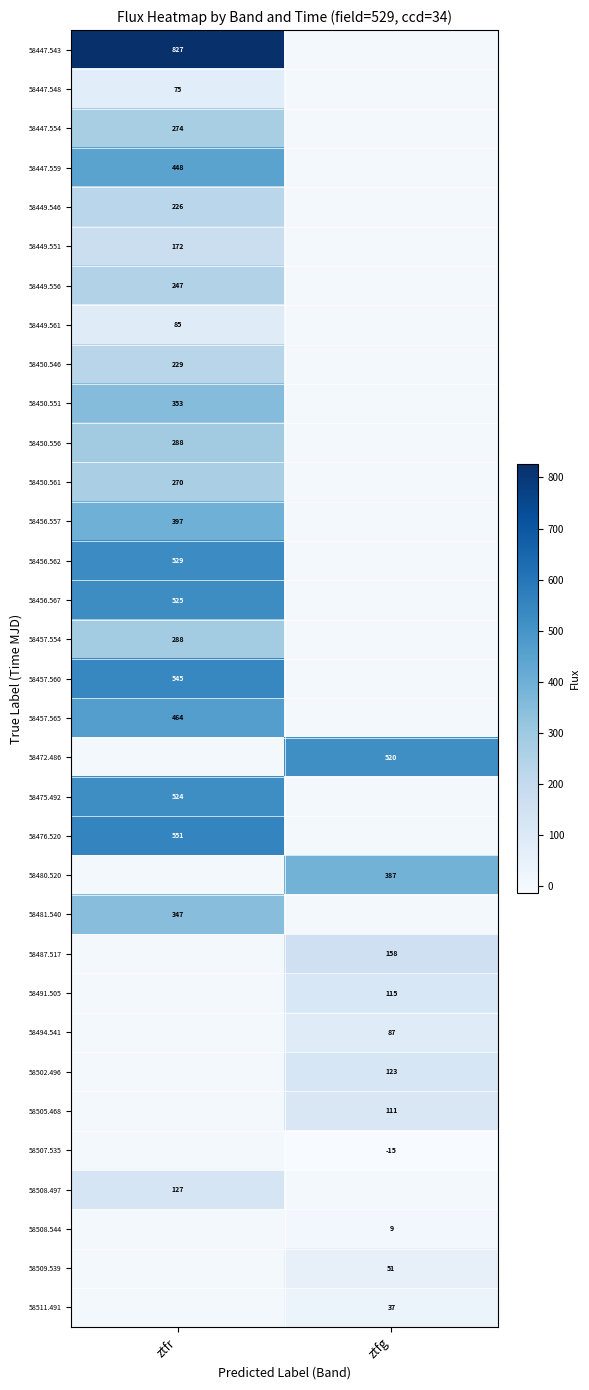

Is it true that 58457.565 equals 700 at ztfr?

False